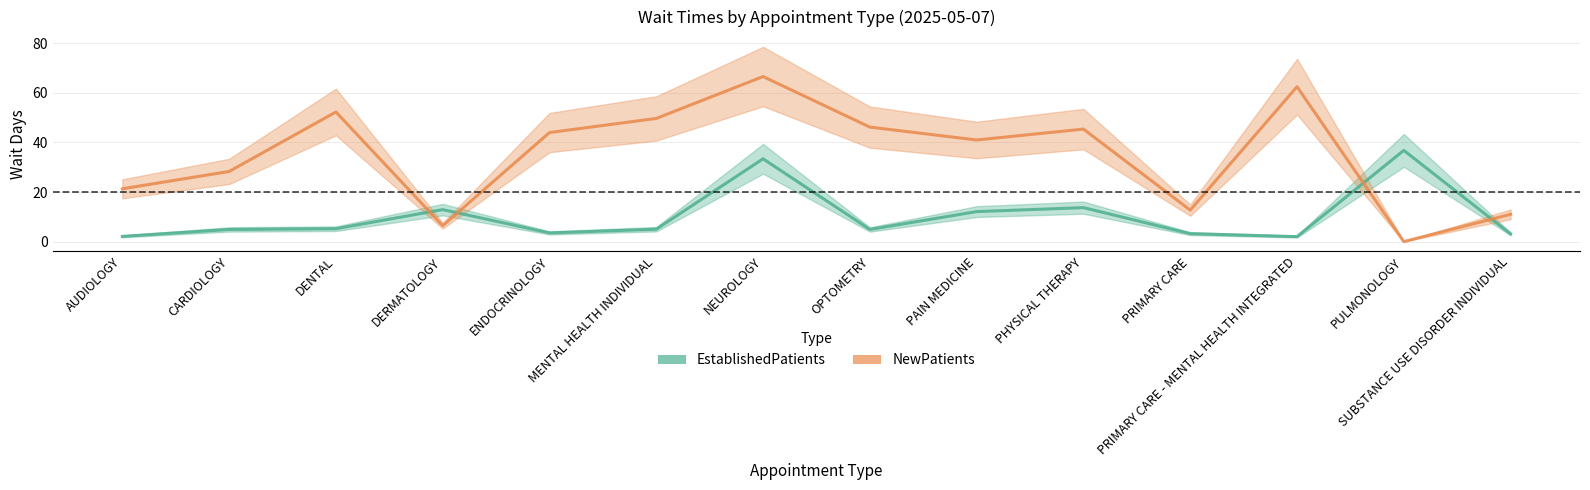

What is the label of the 7th point from the left?

NEUROLOGY